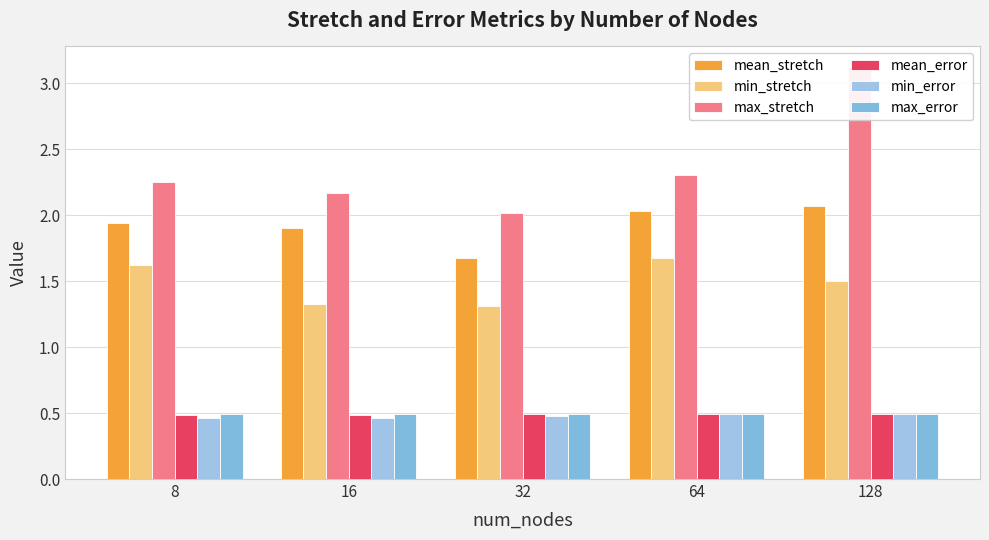

How many bars are there in each group?

6